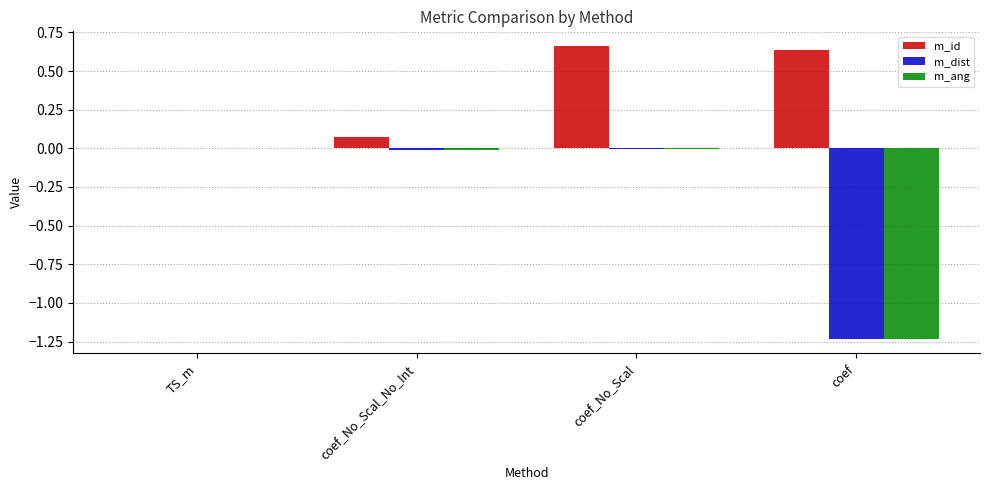

Between coef_No_Scal_No_Int and coef_No_Scal, which series saw the biggest shift?

m_id